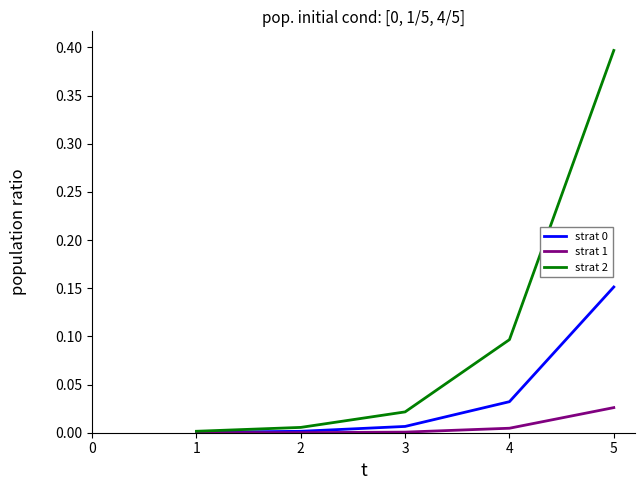

At which category is the sum across all series the highest?

5